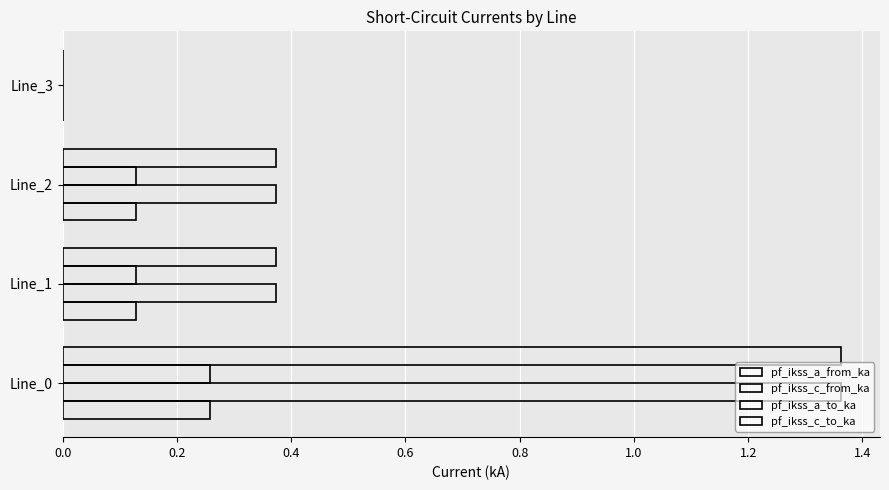

Count the number of data series in this chart.

4